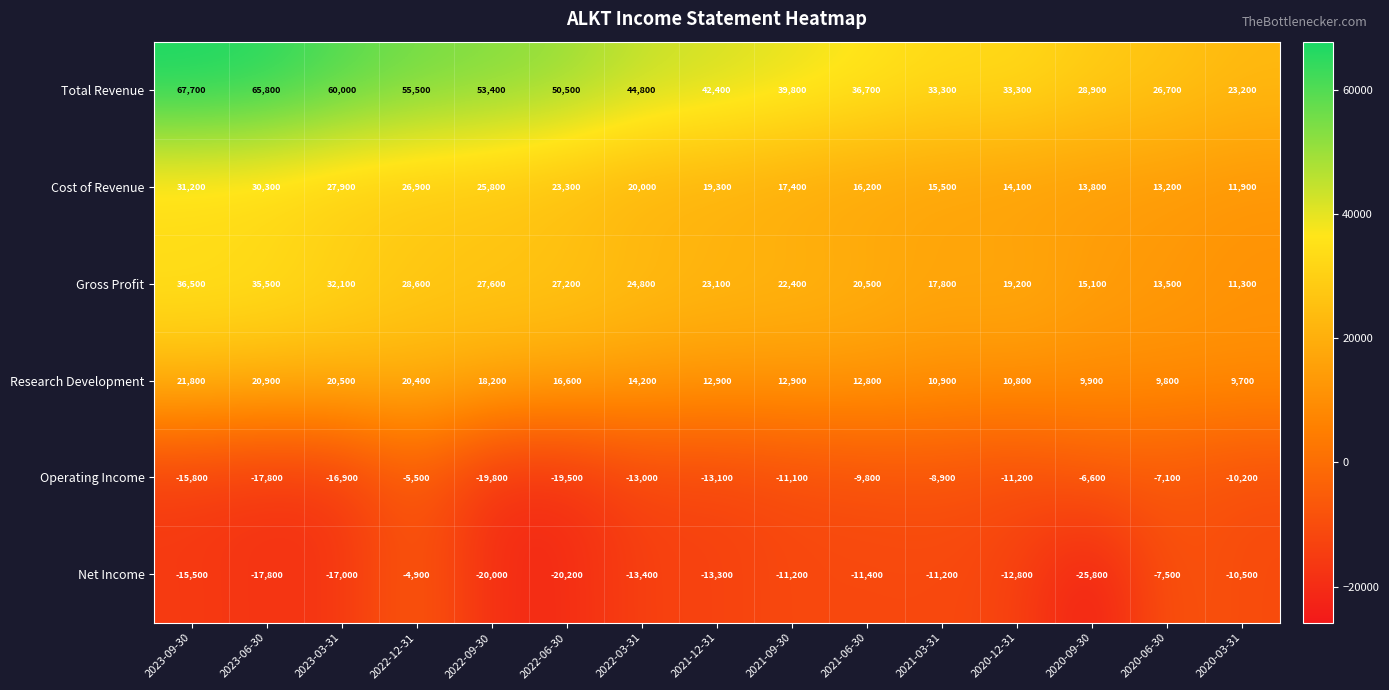

Which series has the largest range (max minus min)?

Total Revenue